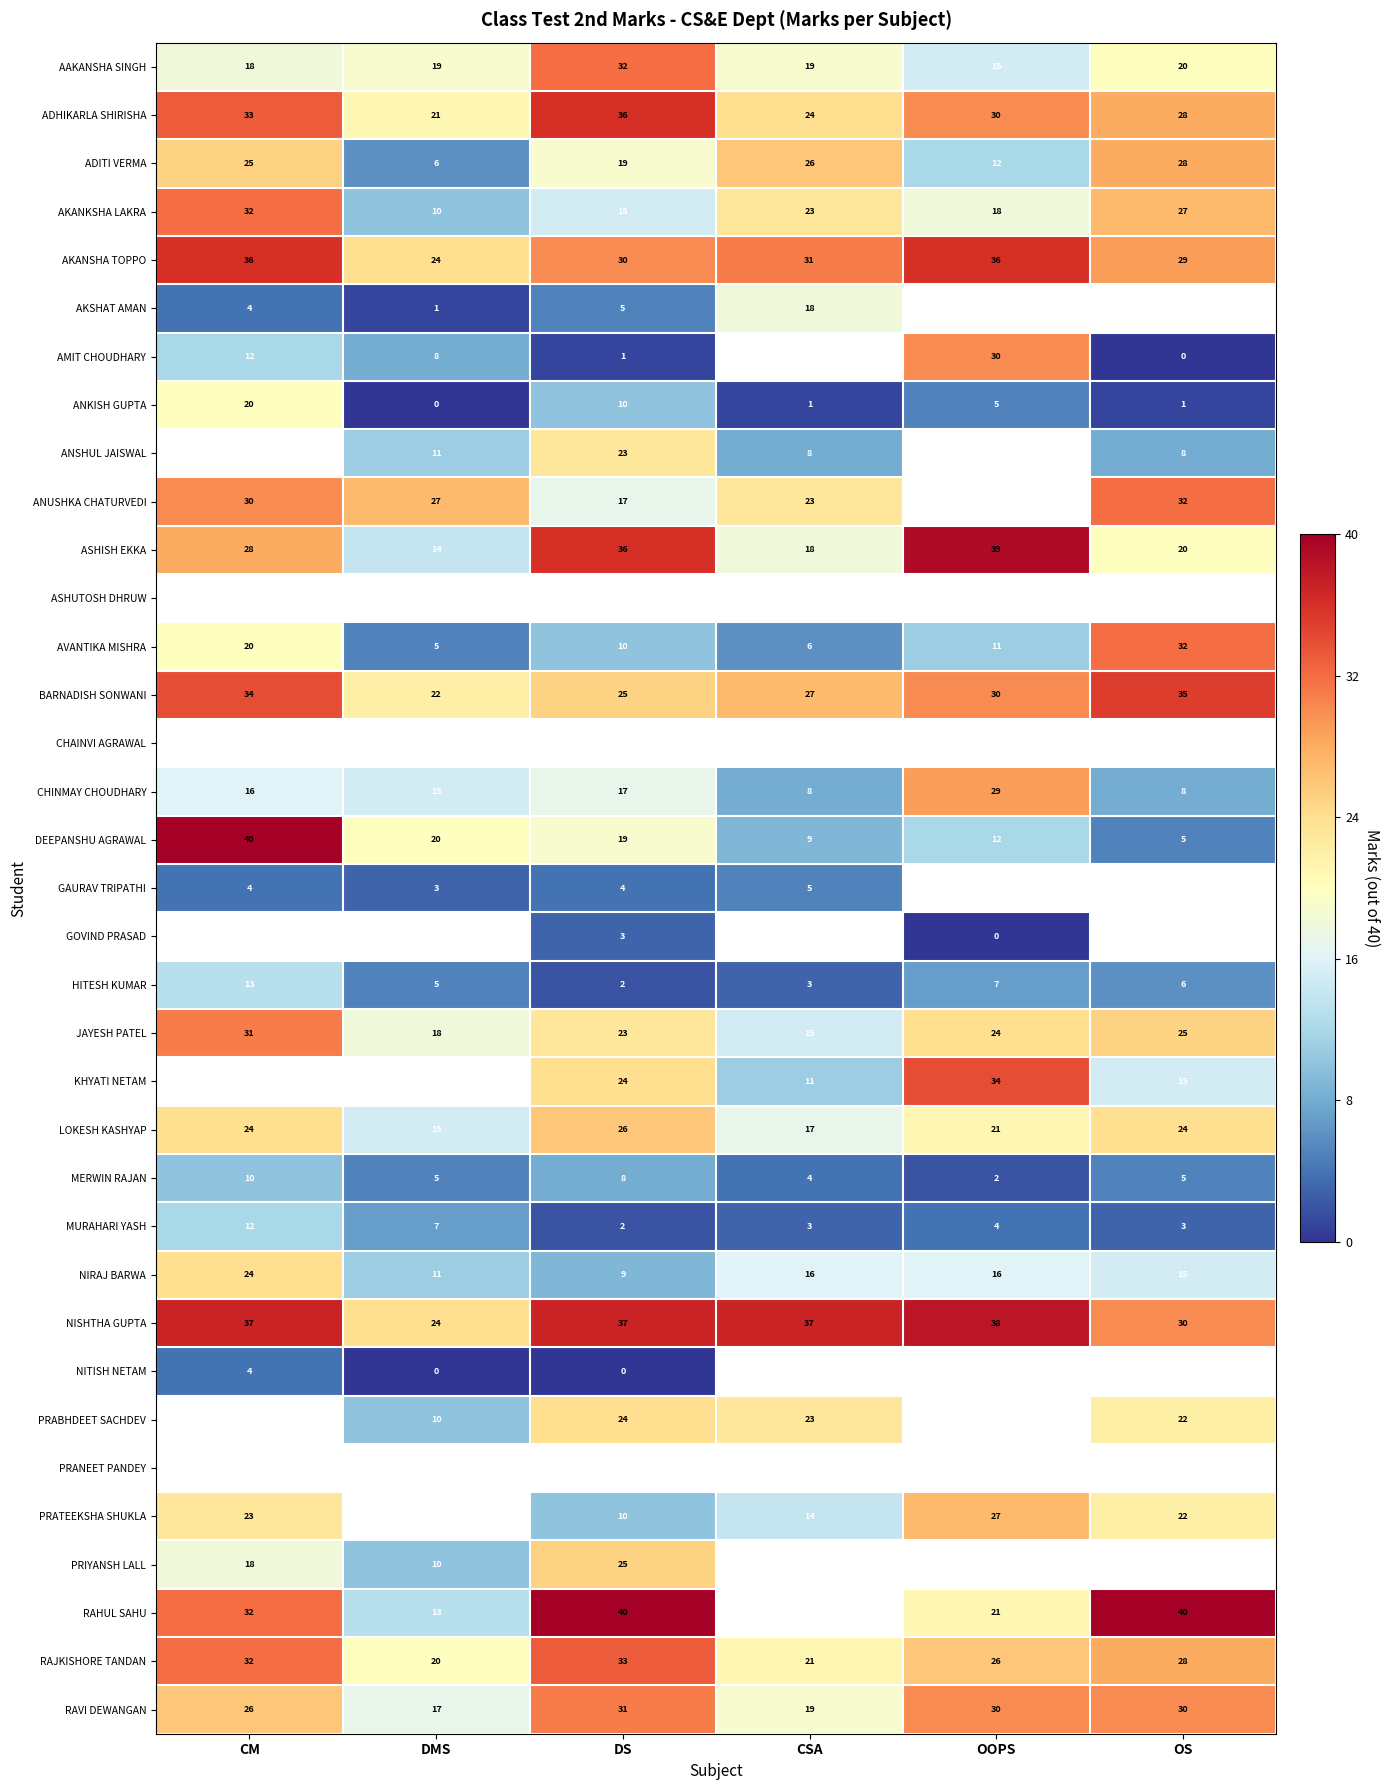

At which label does ANKISH GUPTA reach its minimum?

DMS